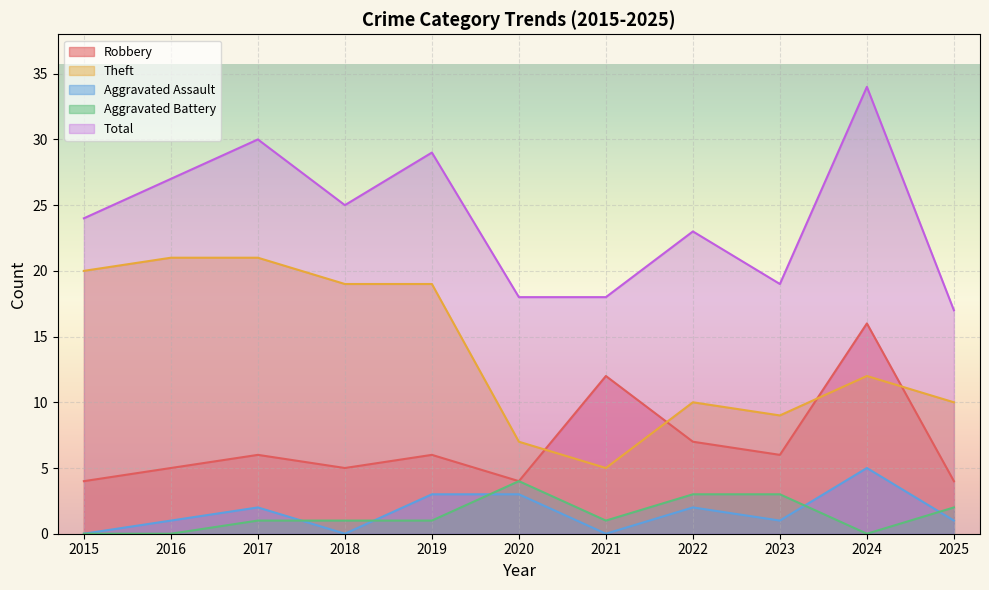

At how many categories does at least one series exceed 28?

3